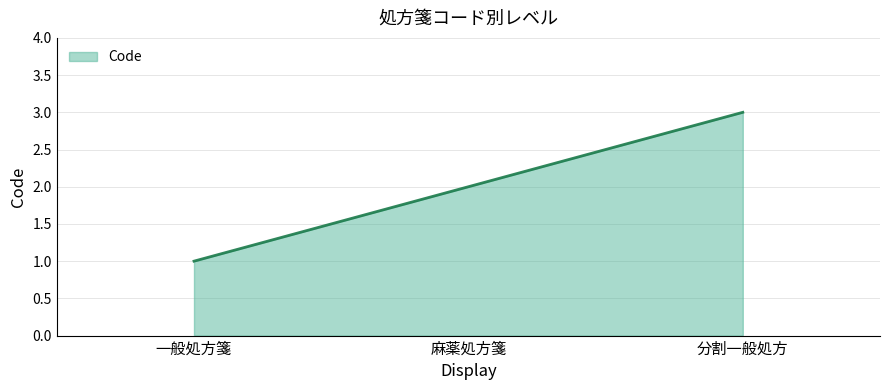

Which category has the highest value across all series?

分割一般処方